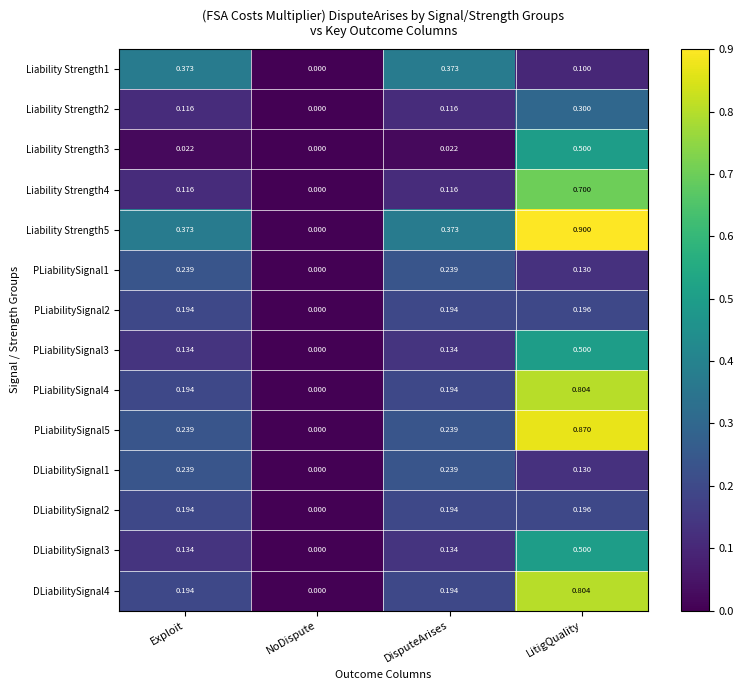

At which category does the chart reach its peak across all series?

LitigQuality